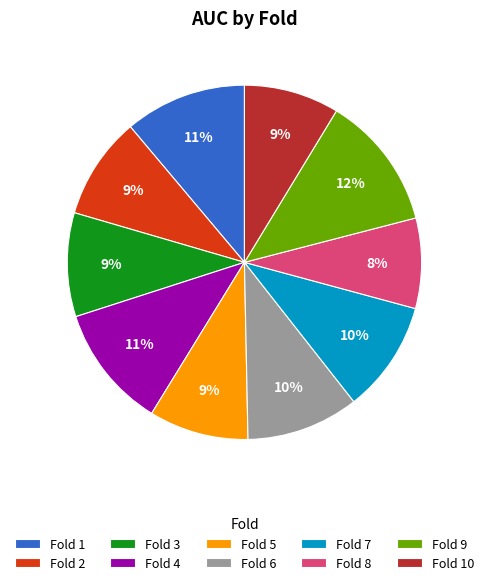

To the nearest percent, what percentage of the pie is Fold 1?

11%